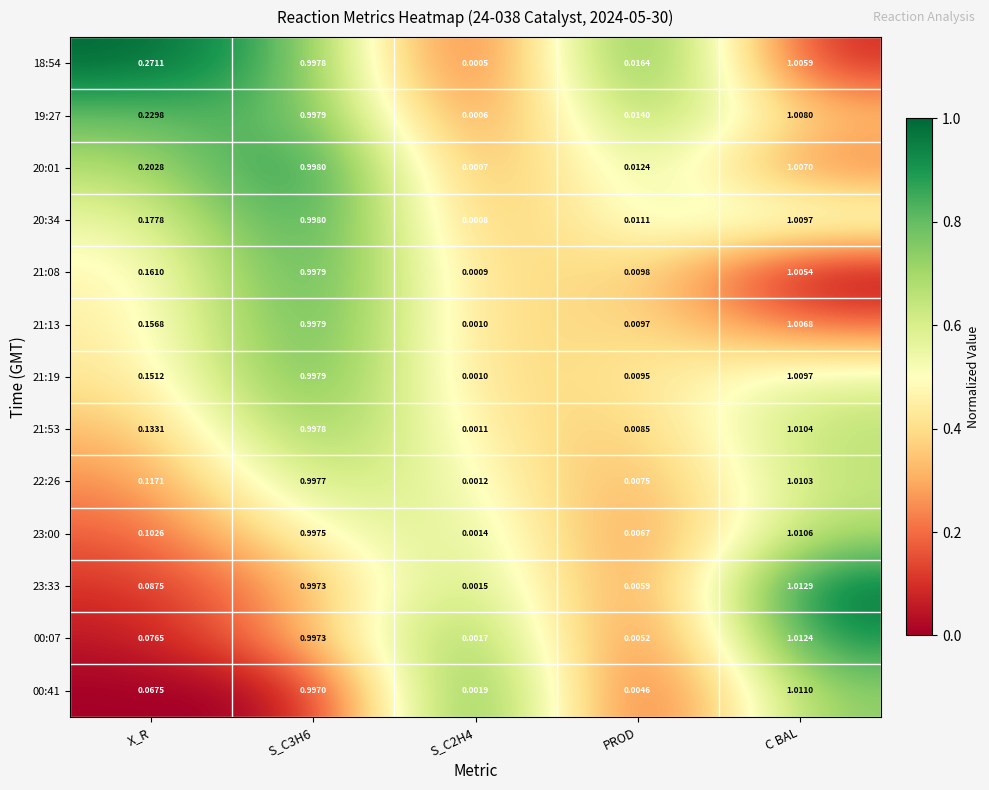

At which category does the chart reach its peak across all series?

C BAL